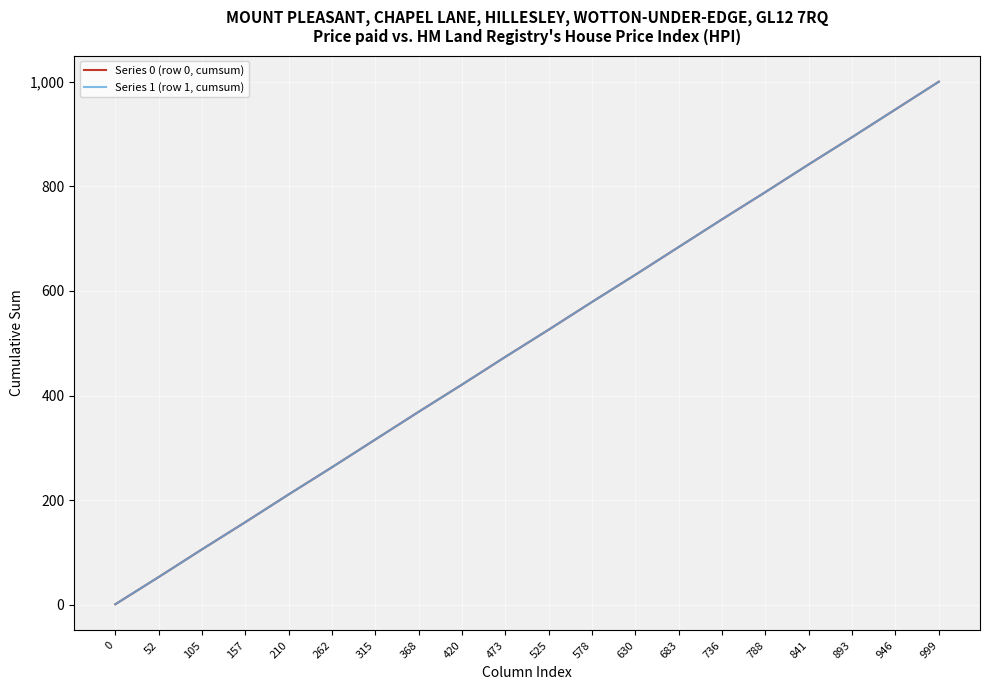

Which series has the largest range (max minus min)?

Series 0 (row 0, cumsum)